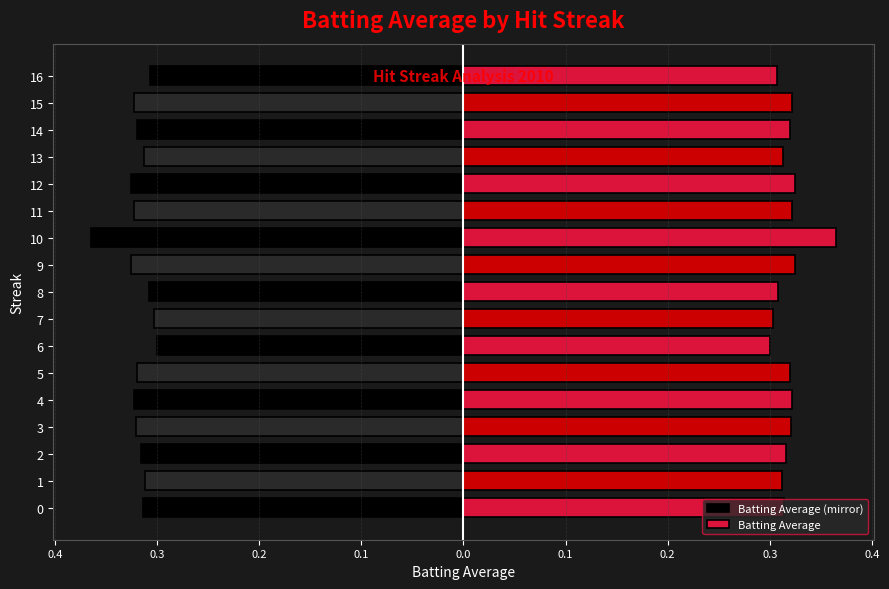

What is the difference between the maximum and minimum values in the Batting Average (mirror) series?

0.1